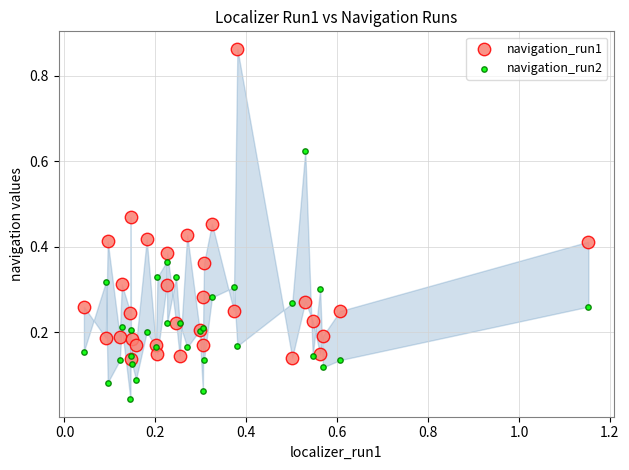

Which series contains the lowest Y value?

navigation_run2